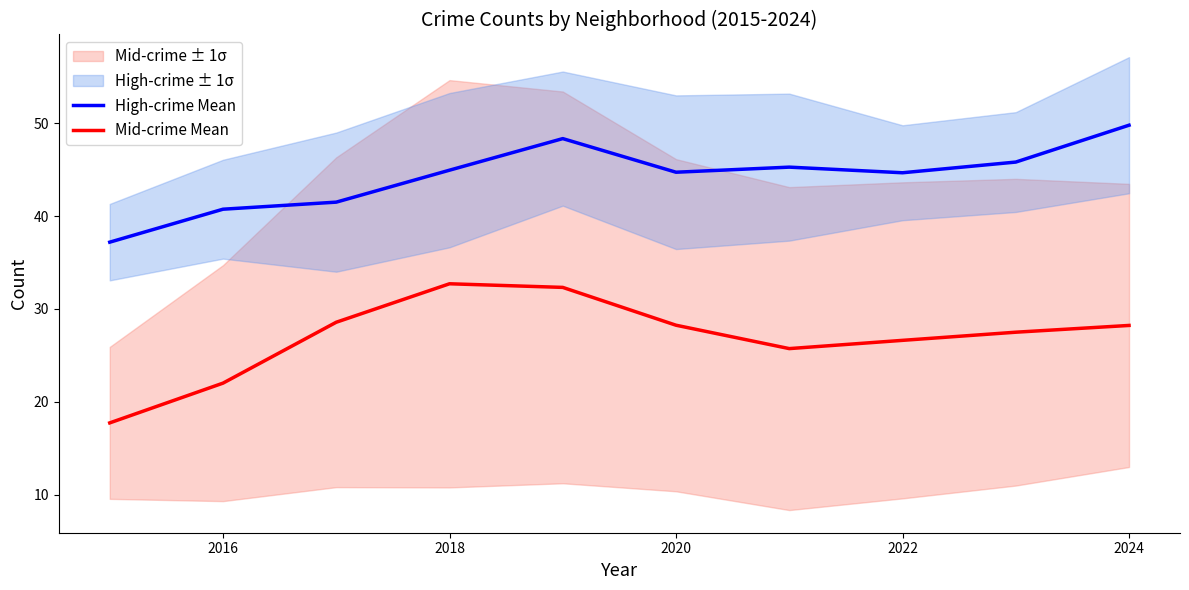

What is the minimum value for Mid-crime Mean?

17.7